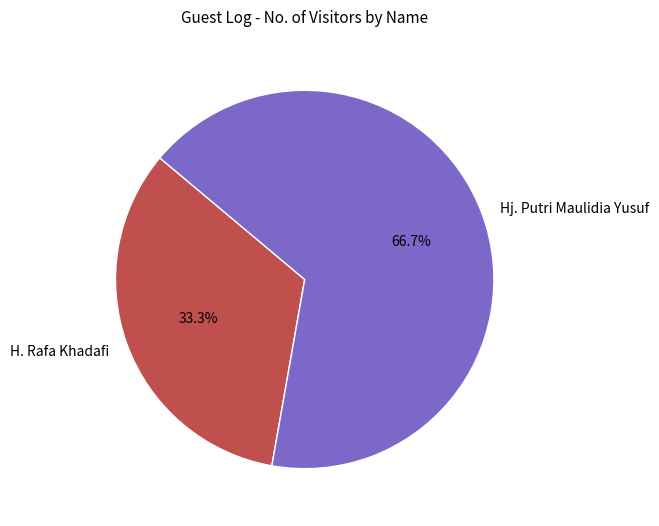

To the nearest percent, what percentage of the pie is H. Rafa Khadafi?

33%